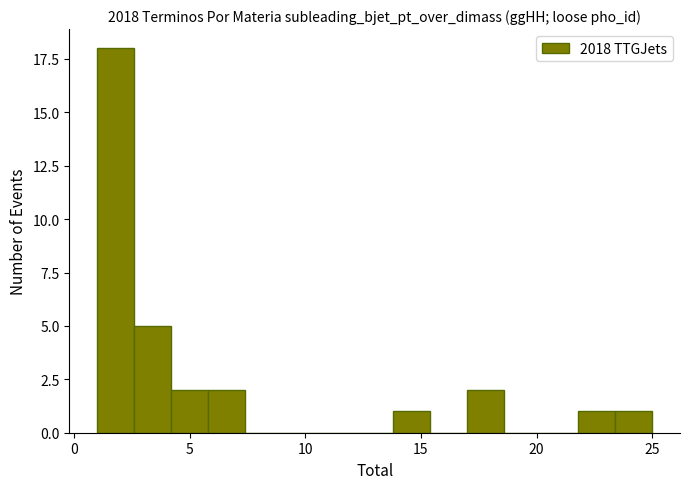

Read against the x-axis, roughly where is the centre of the tallest bar?

2.0